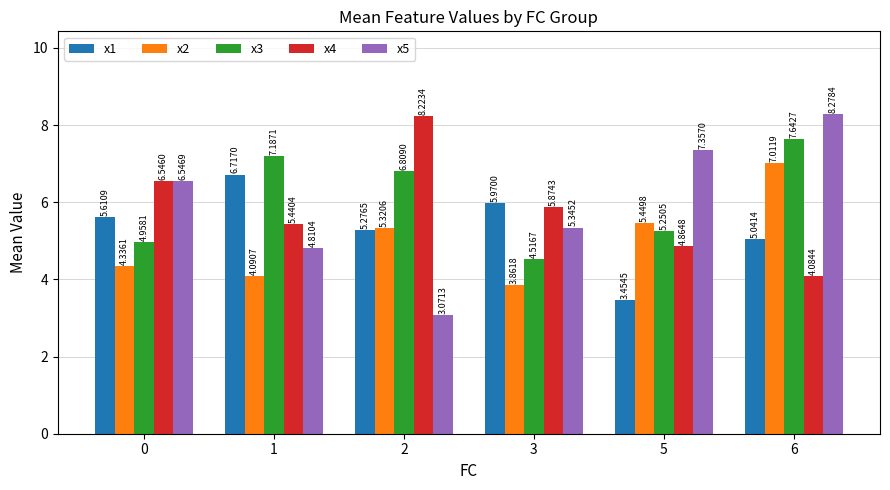

Where does the x2 series first go above 5?

2